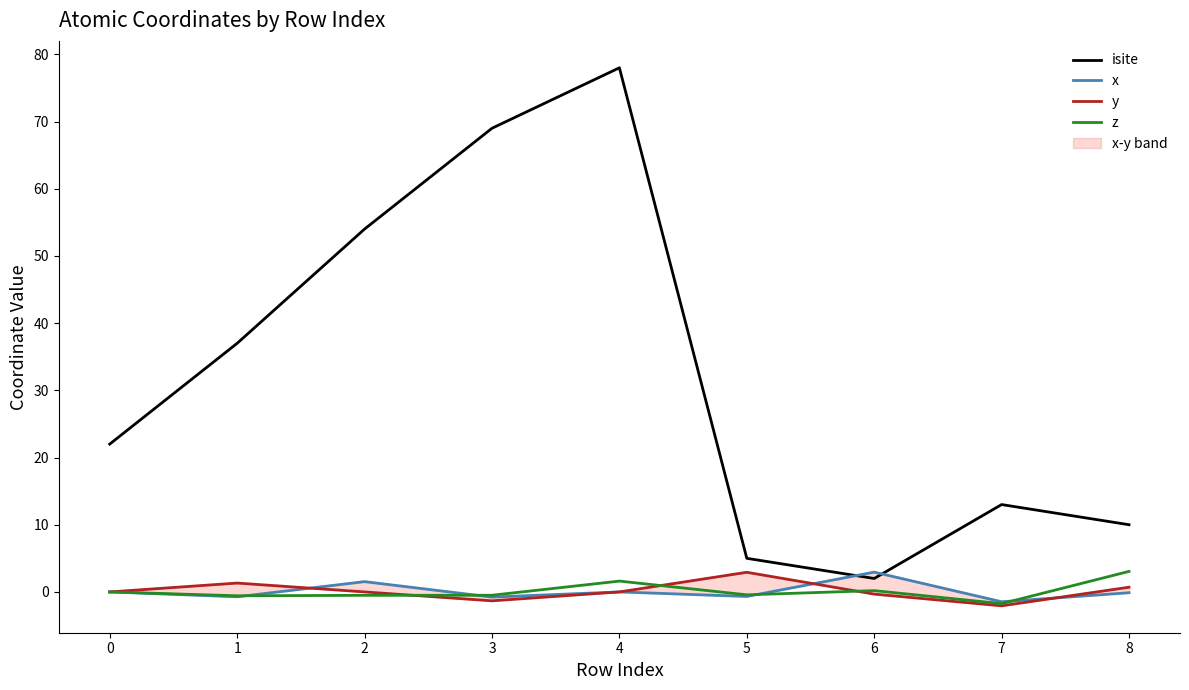

Reading left to right, extract all data points from this chart.

isite: 0=22.0	1=37.0	2=54.0	3=69.0	4=78.0	5=5.0	6=2.0	7=13.0	8=10.0
x: 0=0.0	1=-0.7	2=1.5	3=-0.8	4=0.0	5=-0.7	6=2.9	7=-1.5	8=-0.1
y: 0=0.0	1=1.3	2=-0.0	3=-1.3	4=-0.0	5=2.9	6=-0.3	7=-2.1	8=0.7
z: 0=0.0	1=-0.6	2=-0.5	3=-0.5	4=1.6	5=-0.4	6=0.2	7=-1.7	8=3.1